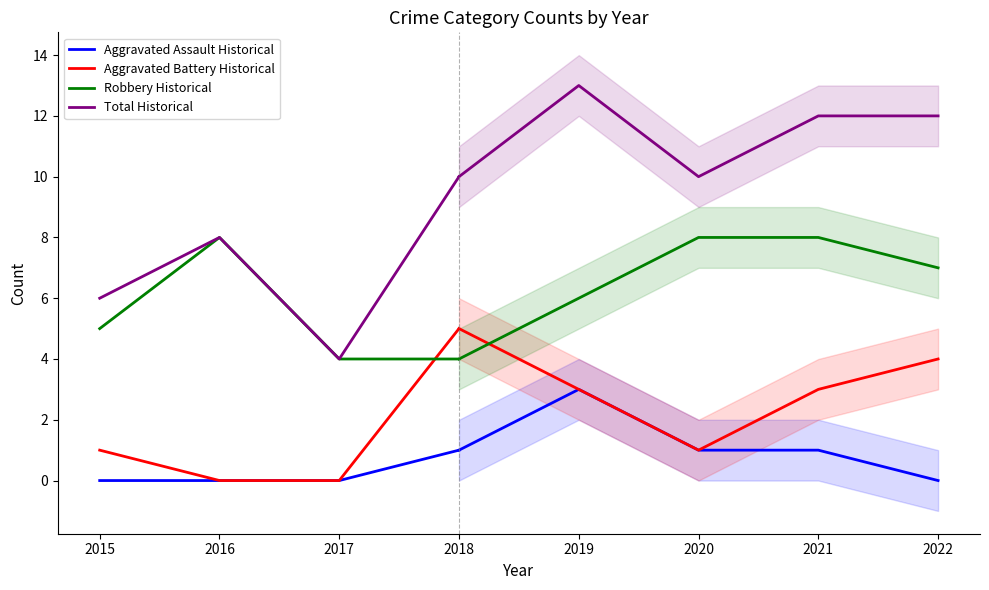

Which series has the widest spread of values?

Total